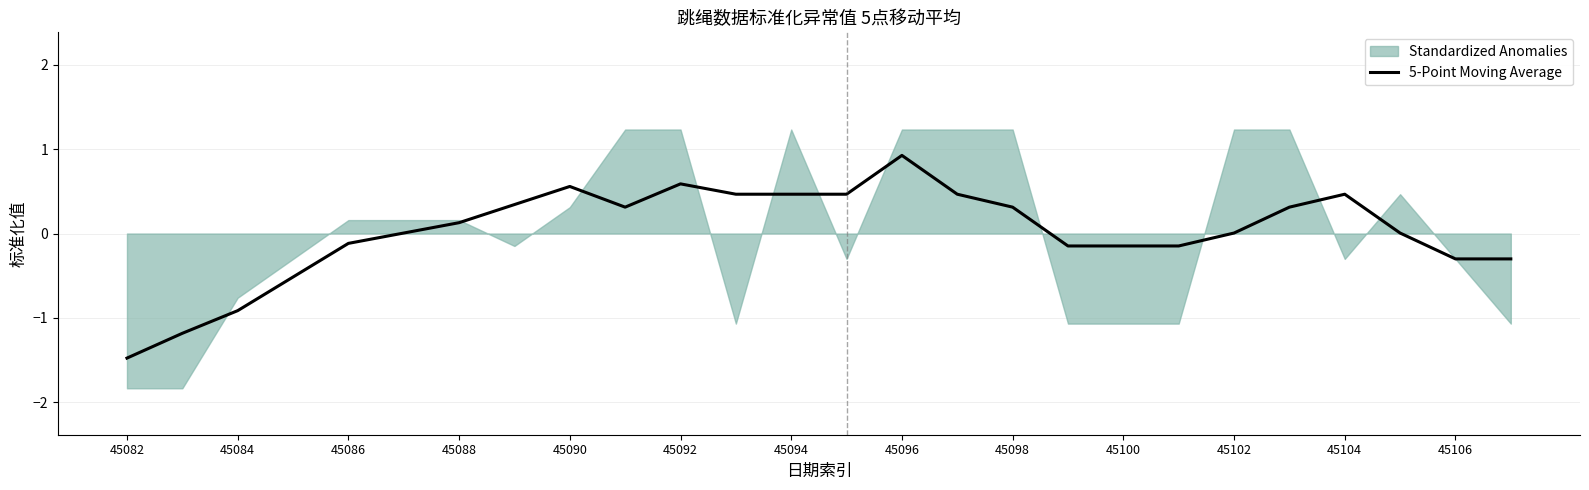

True or false: 5-Point Moving Average has a value of -0.1 at 45100.

True